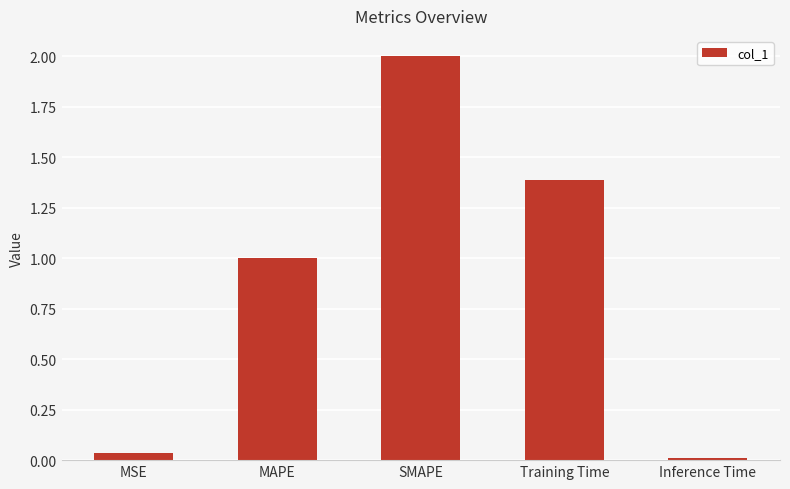

What is the difference between the values at SMAPE and MSE?

2.0